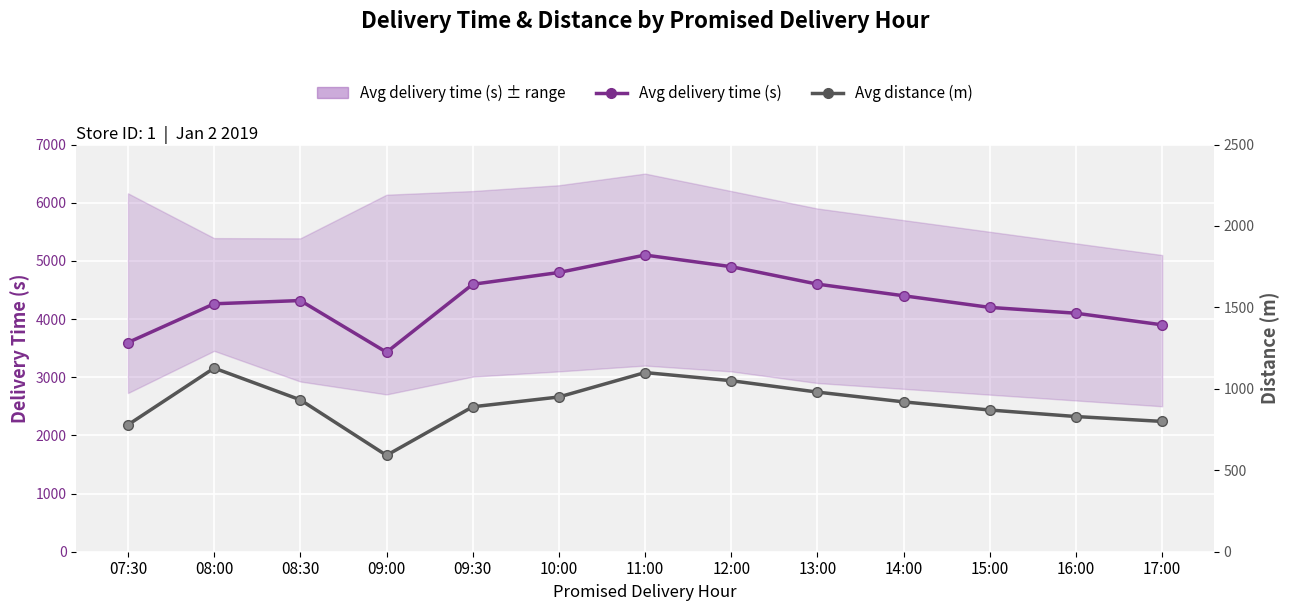

Between 09:00 and 16:00, which series saw the biggest shift?

Avg delivery time (s)